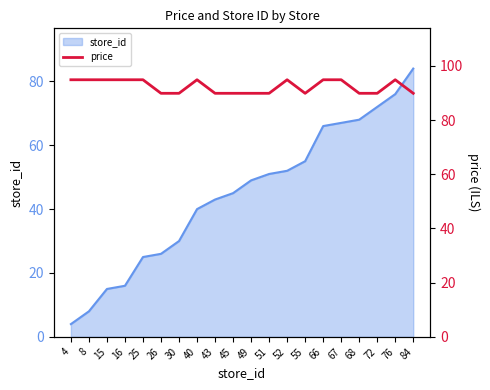

True or false: store_id has a value of 16 at 16.

True